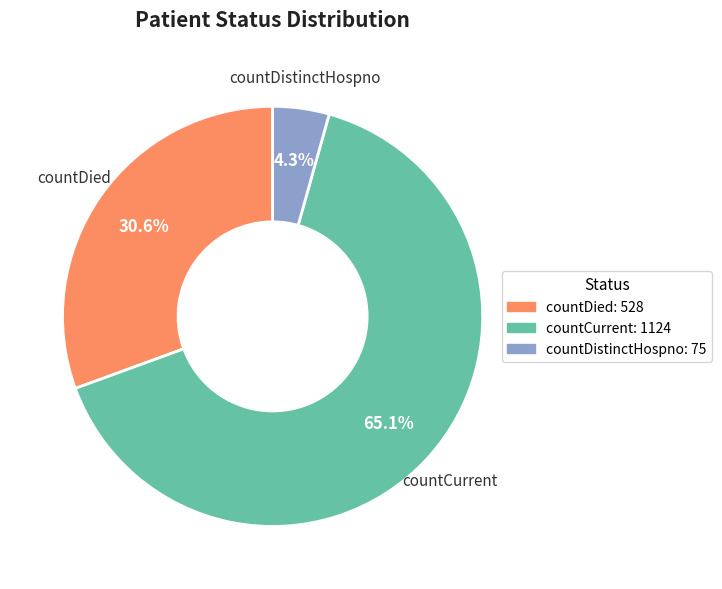

Between countDistinctHospno: 75 and countDied: 528, which is larger?

countDied: 528